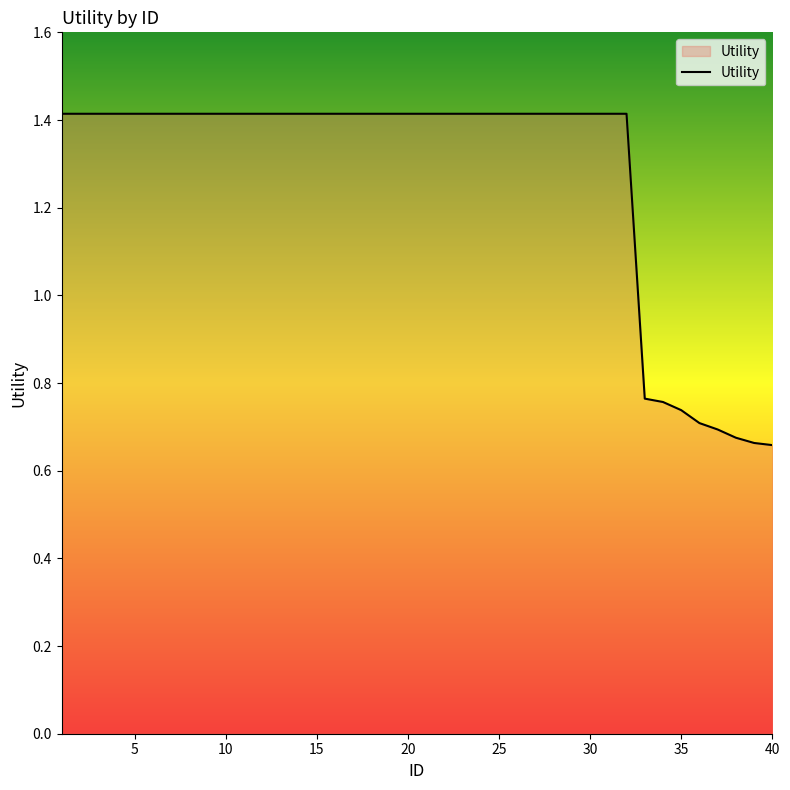

What is the maximum value shown in the chart?

1.4